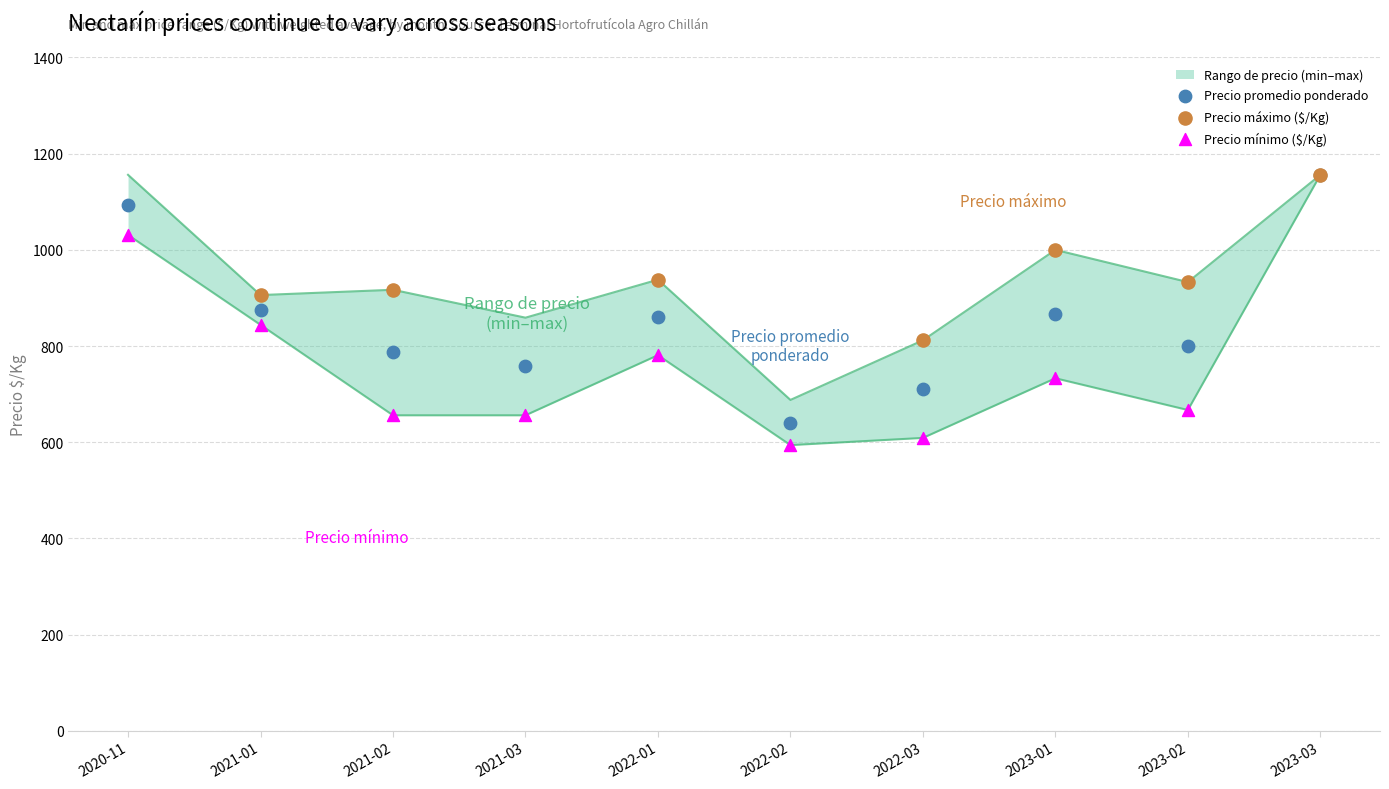

What is the total value across all series at 2022-02?

1923